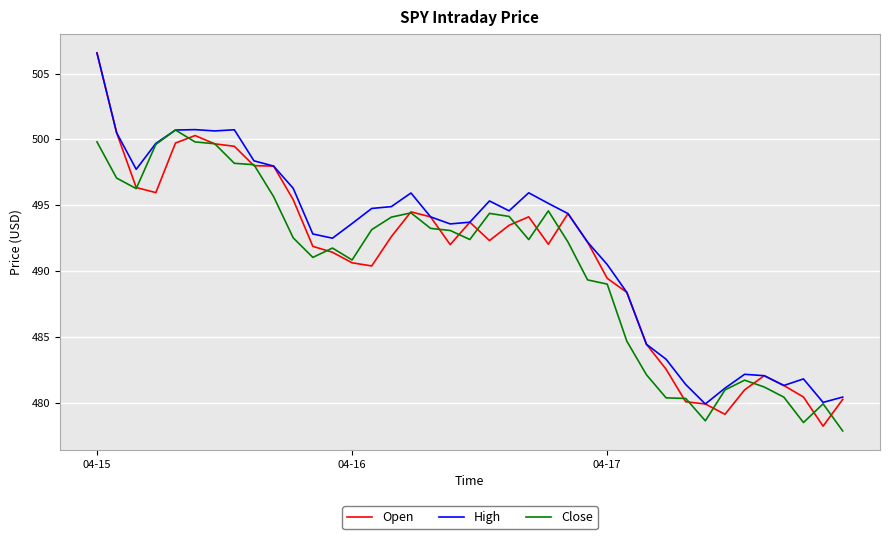

What is the maximum value shown in the chart?

506.6